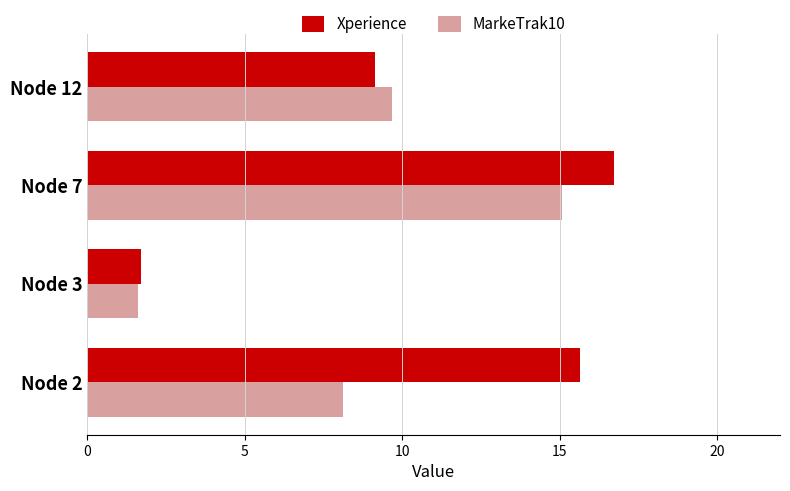

What is the difference between the Xperience values at Node 7 and Node 2?

1.1